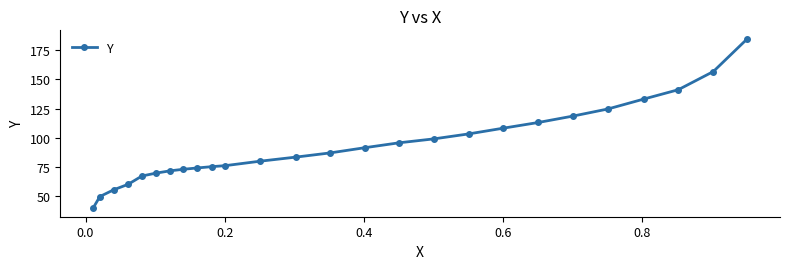

True or false: there are more than 0 points higher than both neighbors.

False